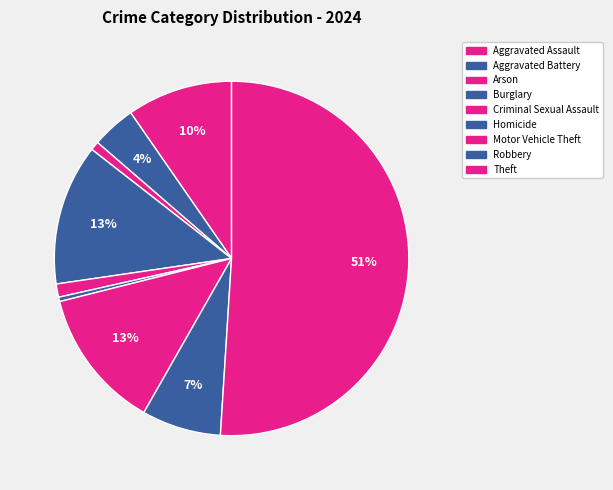

To the nearest percent, what is the difference between the Homicide and Aggravated Battery slice percentages?

4%